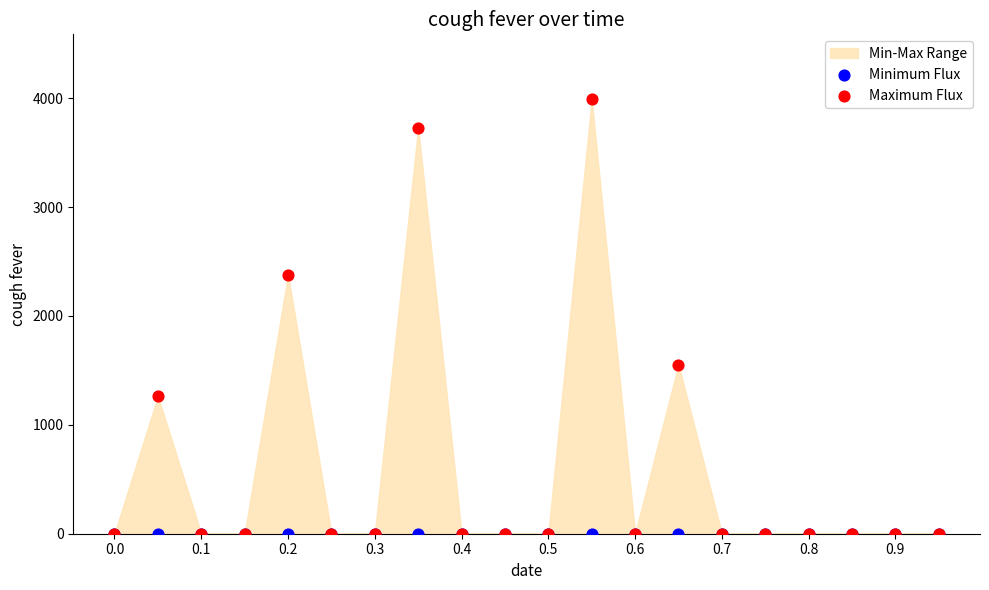

Across all series, what Y value is closest to 1994?

2379.8